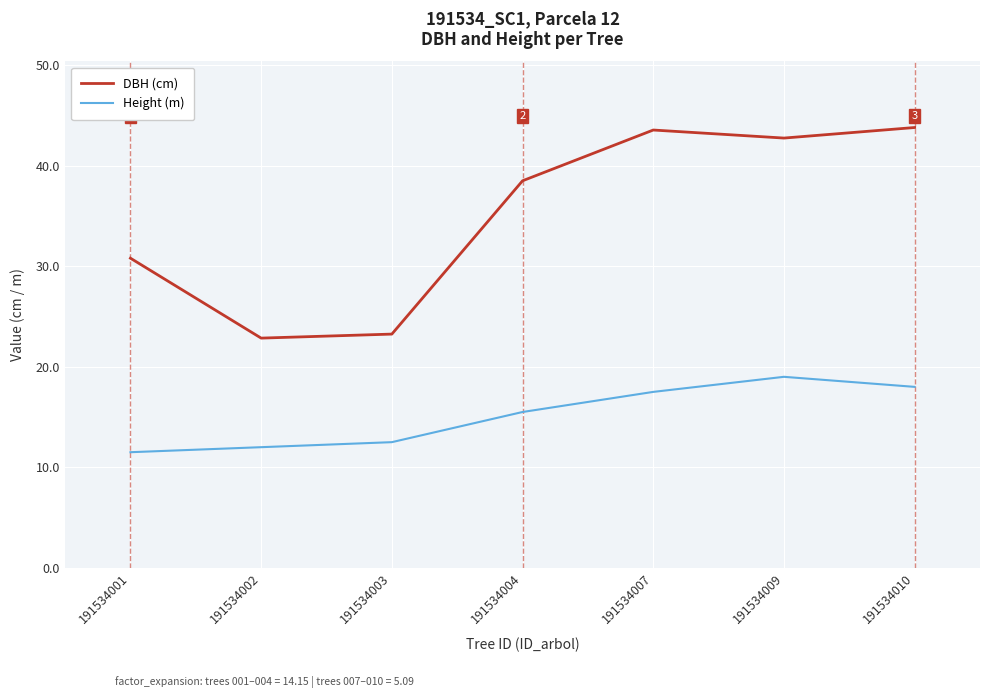

Which series changed the most between 191534002 and 191534009?

DBH (cm)